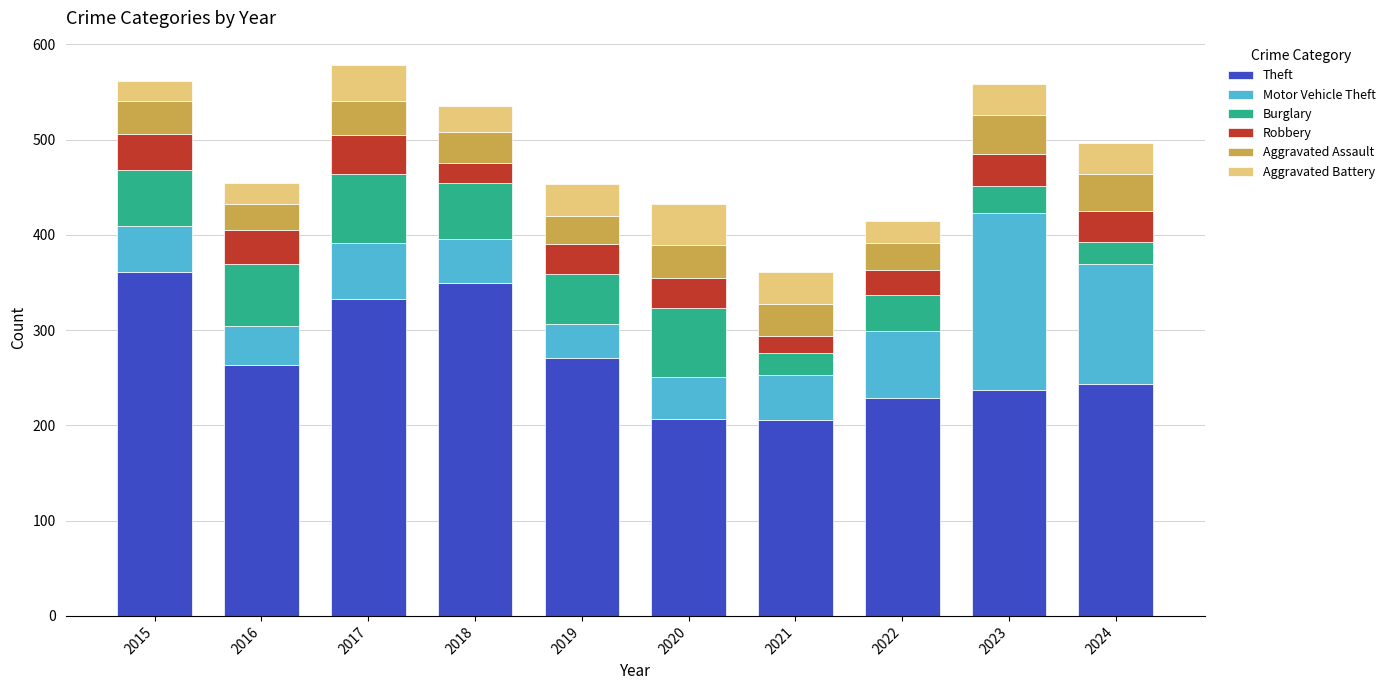

What is the minimum value for Theft?

206